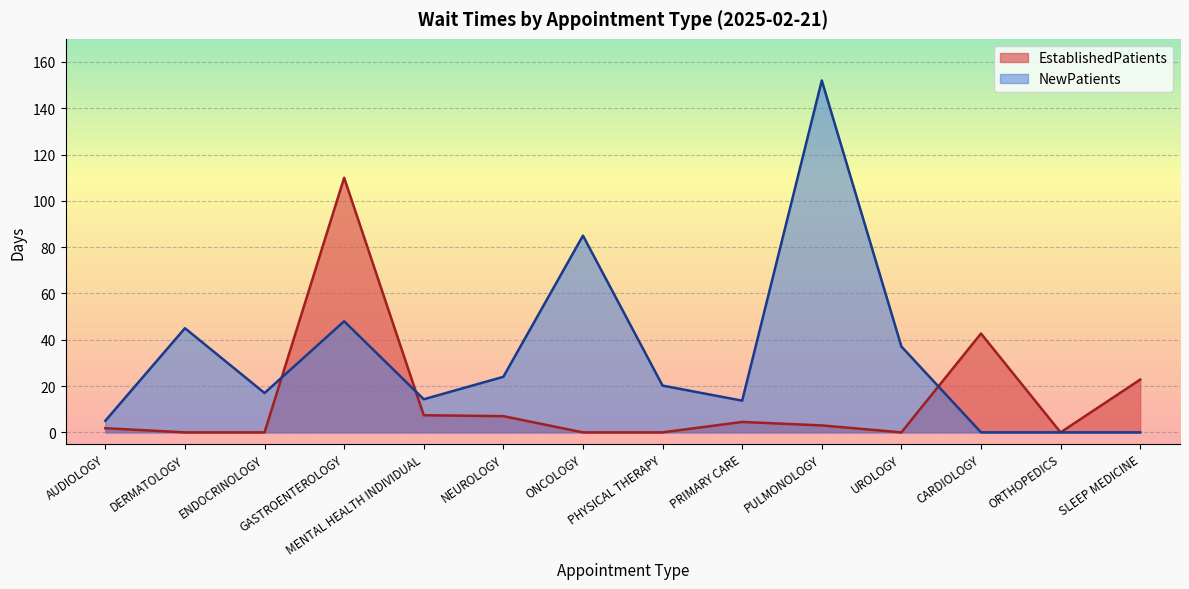

At which label is NewPatients closest to 76?

ONCOLOGY